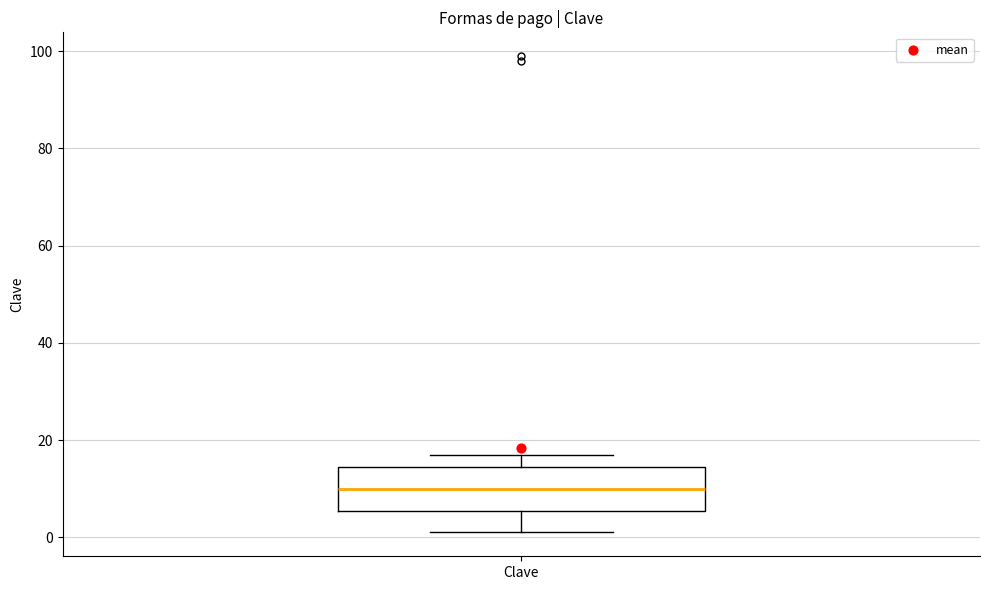

Read this box plot against the y-axis: the position of the median line, the range covered by the box, and the ends of both whiskers. The values are not printed on the chart, so give them approximately, as read against the axis.

median 10, box 6 to 14, whiskers 2 to 18